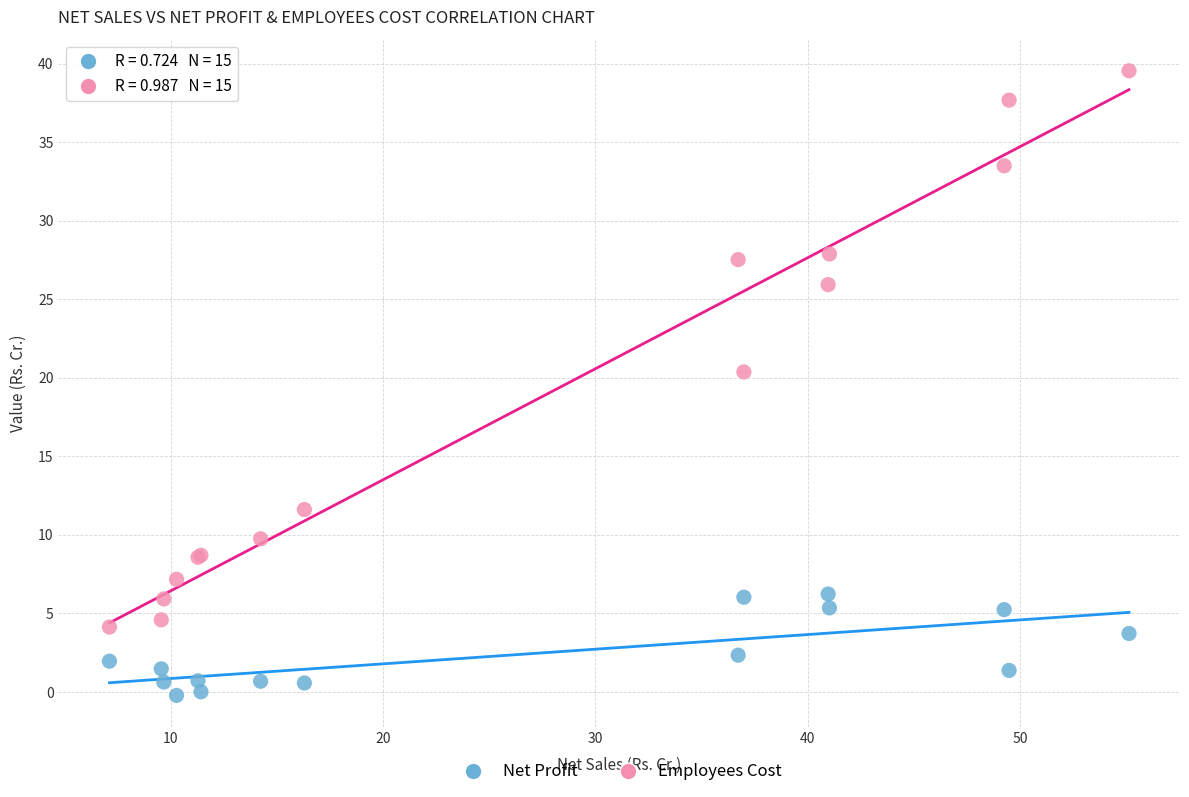

Which series has the widest spread of Y values?

Employees Cost